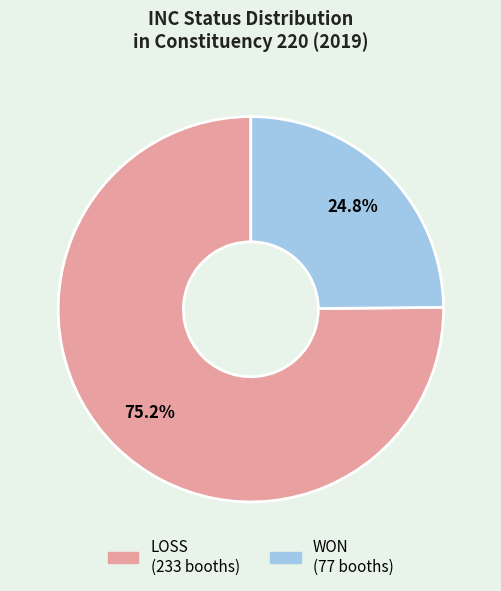

Which slice is the largest?

LOSS